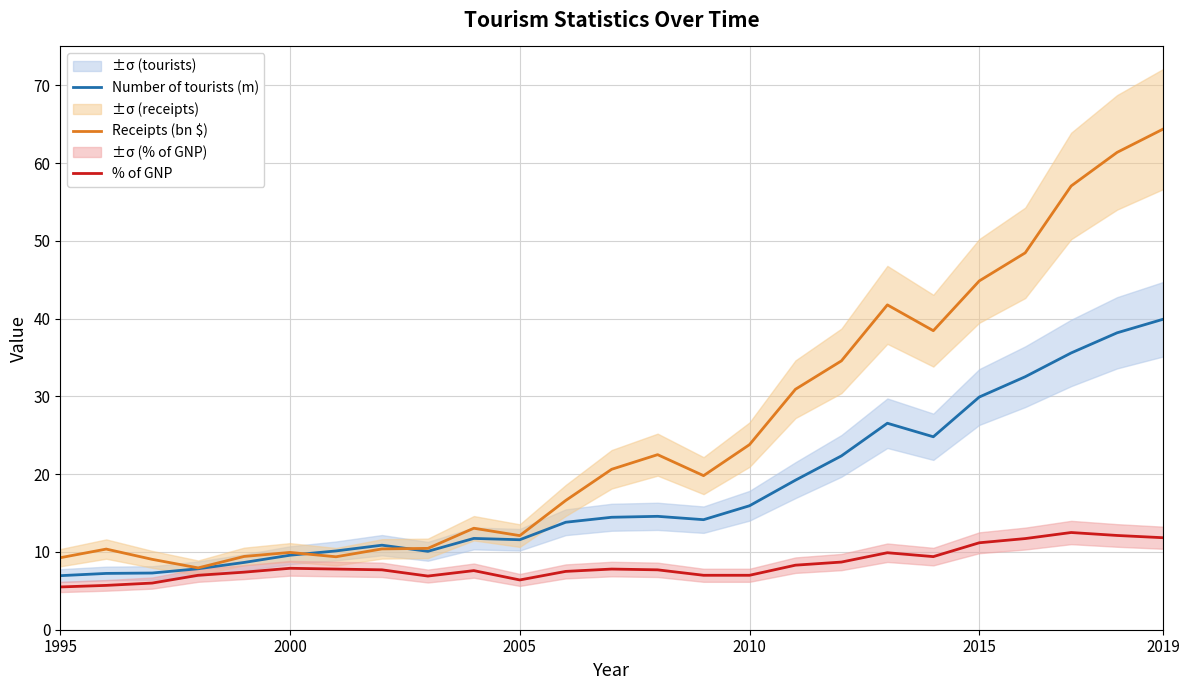

Rank the series by their average value, from highest to lowest.

Receipts (bn $), Number of tourists (m), % of GNP